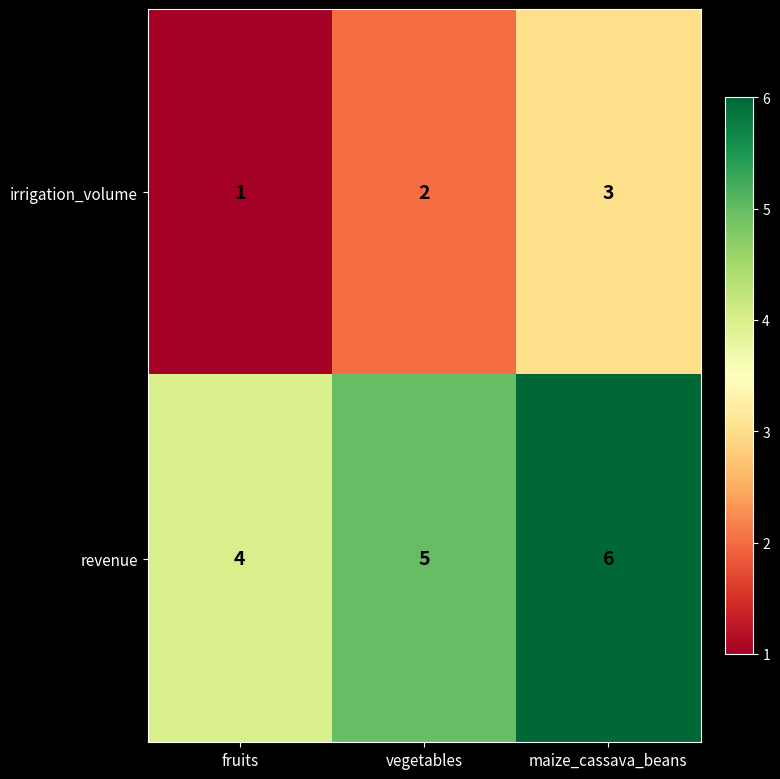

Reading left to right, list all the values displayed in this chart.

irrigation_volume: 1	2	3
revenue: 4	5	6